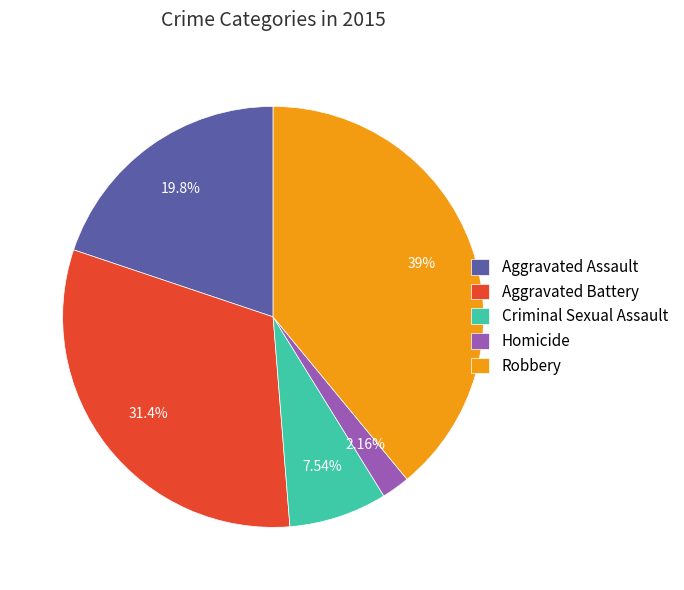

To the nearest percent, what portion does Robbery represent?

39%